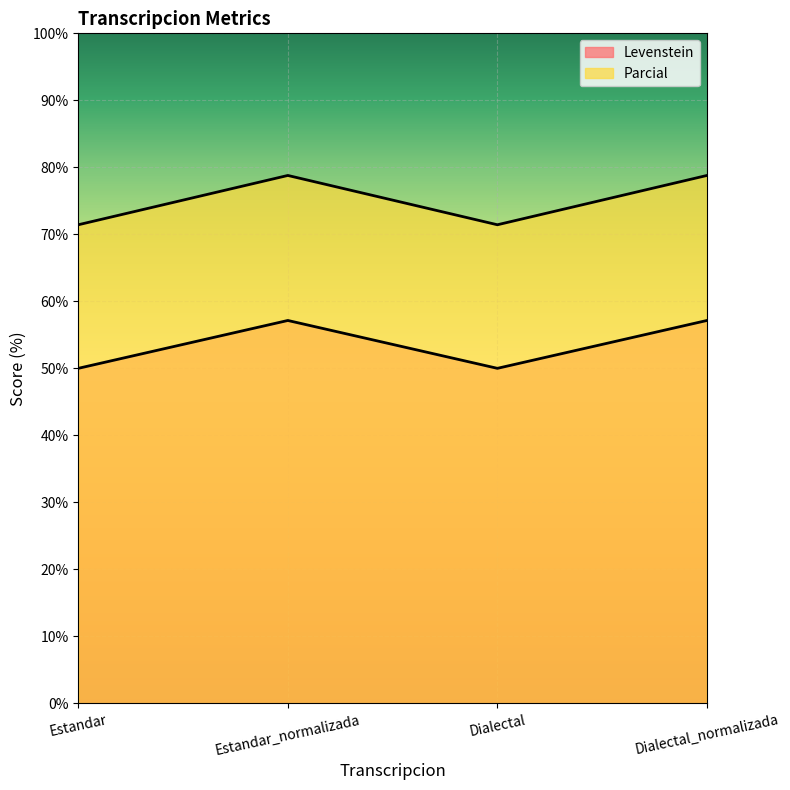

What is the maximum value shown in the chart?

78.8